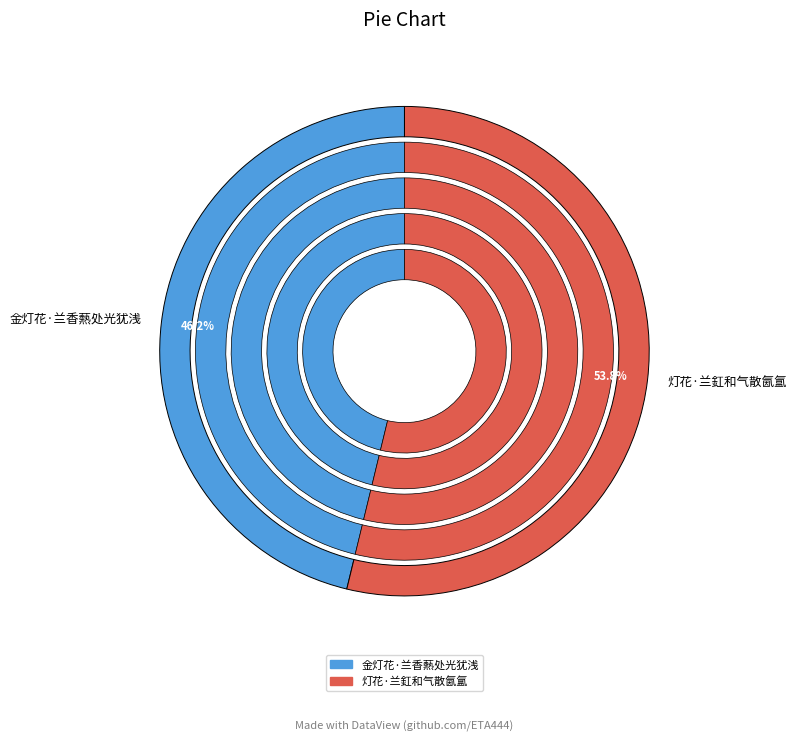

To the nearest percent, what is the difference between the 金灯花·兰香爇处光犹浅 and 灯花·兰釭和气散氤氲 slice percentages?

8%